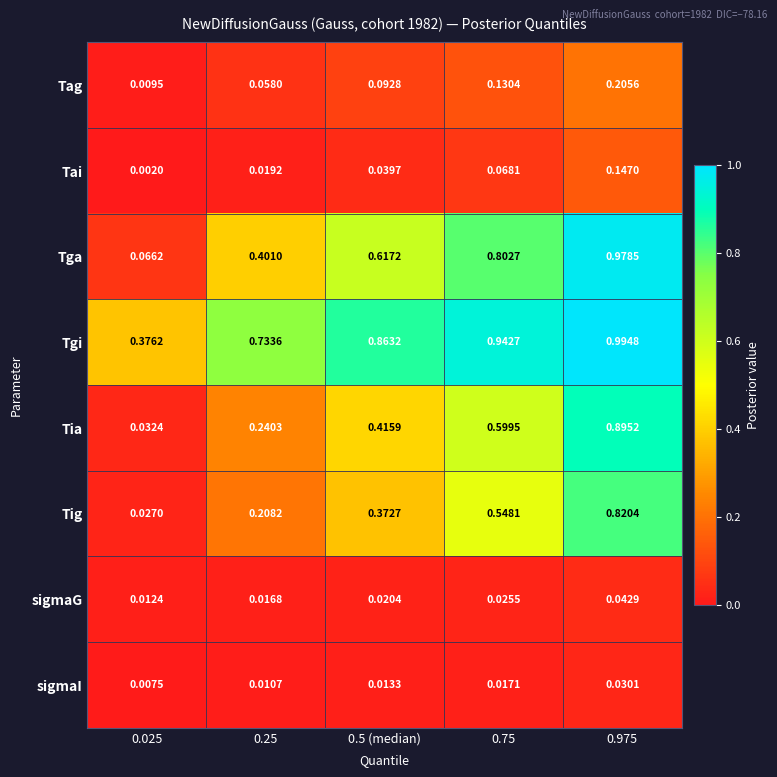

Which series changed the most between 0.025 and 0.75?

Tga